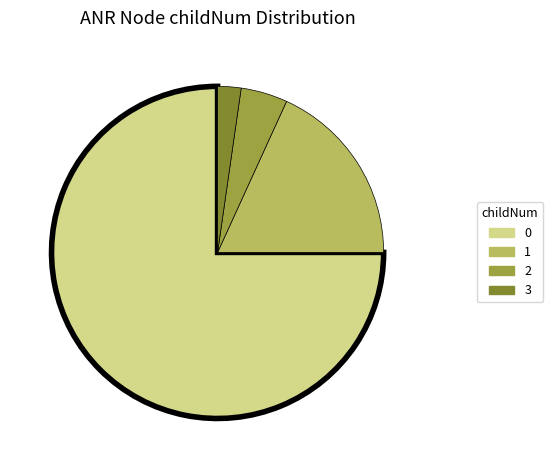

Is it true that 2 is 5% of the pie?

True